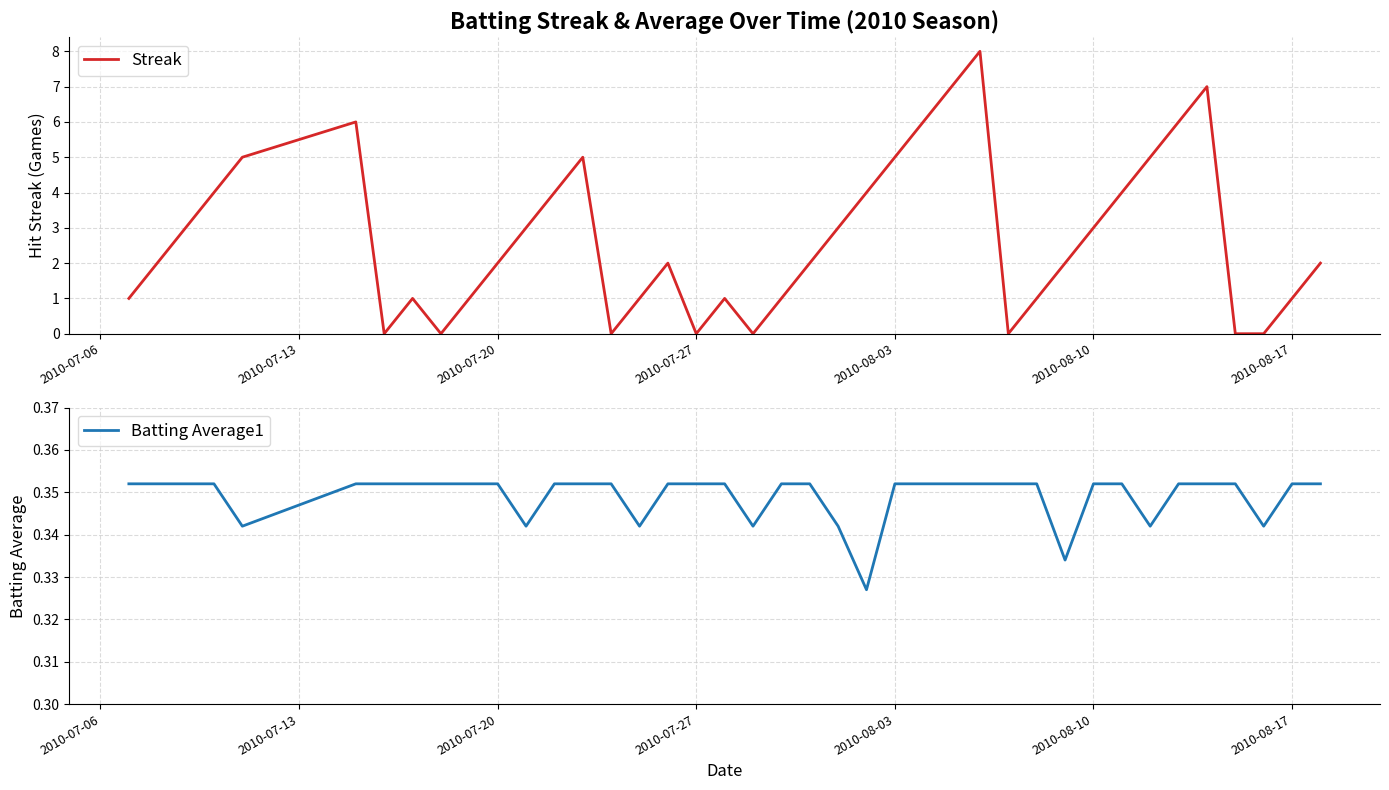

What is the maximum value for Streak?

8